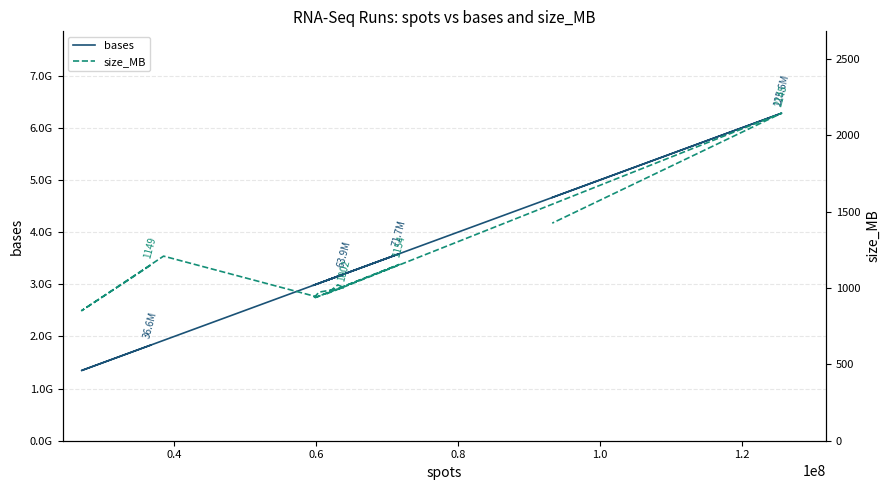

Which label corresponds to the smallest value in the chart?

0.6